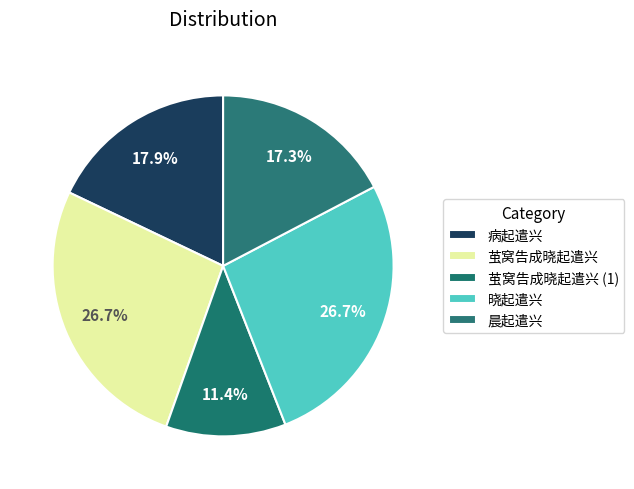

Does any single category account for the majority?

No